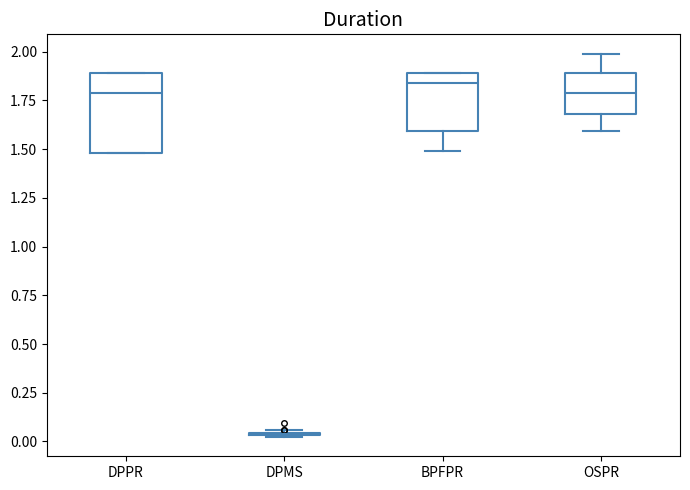

Reading left to right, read every box against the y-axis: the position of its median line, the range the box covers, and the ends of its whiskers. The values are not printed on the chart, so give them approximately, as read against the axis.

DPPR: median 1.80, box 1.50 to 1.90, whiskers 1.50 to 1.90
DPMS: box collapsed to a line at 0.05, whiskers 0.00 to 0.05
BPFPR: median 1.85, box 1.60 to 1.90, whiskers 1.50 to 1.90
OSPR: median 1.80, box 1.70 to 1.90, whiskers 1.60 to 2.00